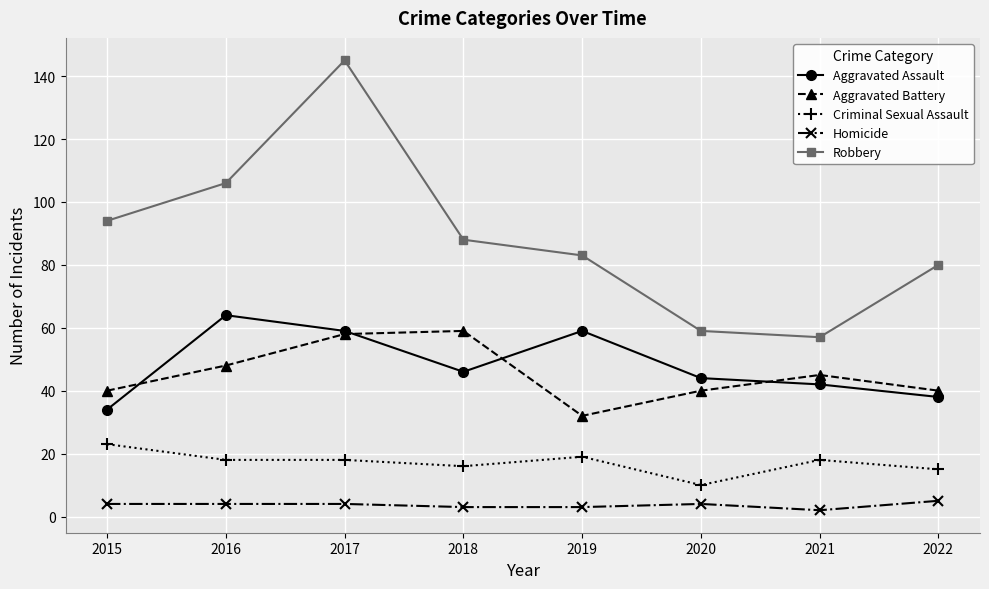

List the series in order of their peak value, highest first.

Robbery, Aggravated Assault, Aggravated Battery, Criminal Sexual Assault, Homicide